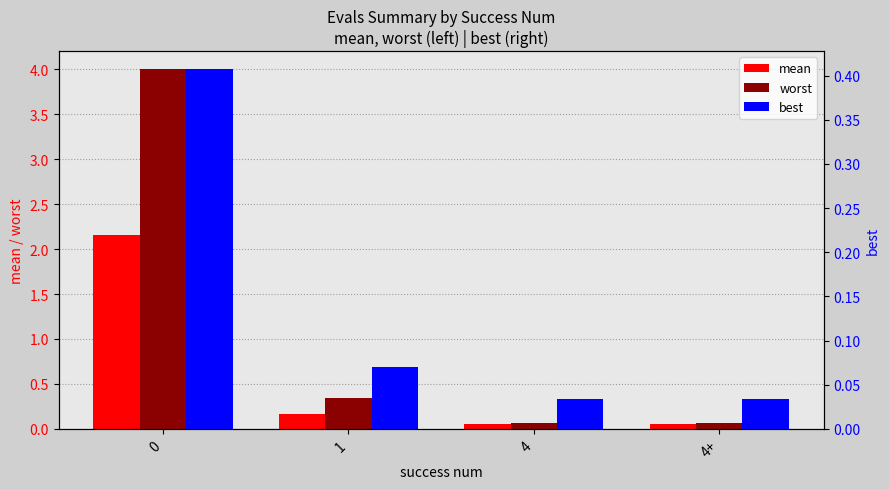

Are the bars horizontal?

No